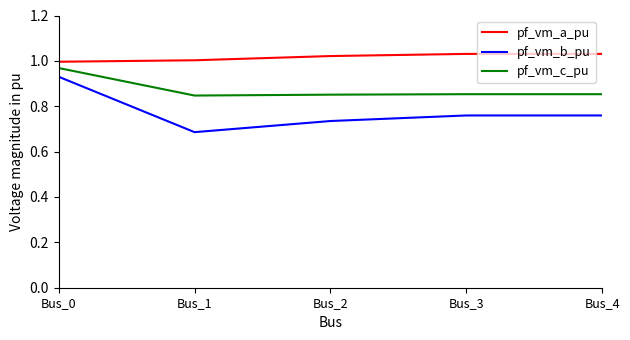

At which category is the sum across all series the highest?

Bus_0